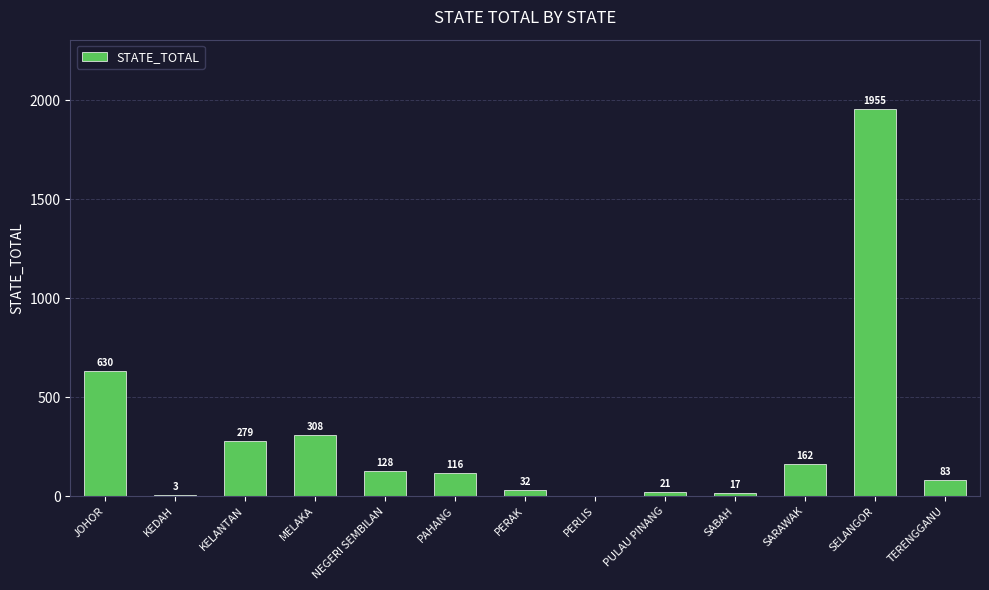

At which label does the data first exceed 116?

JOHOR